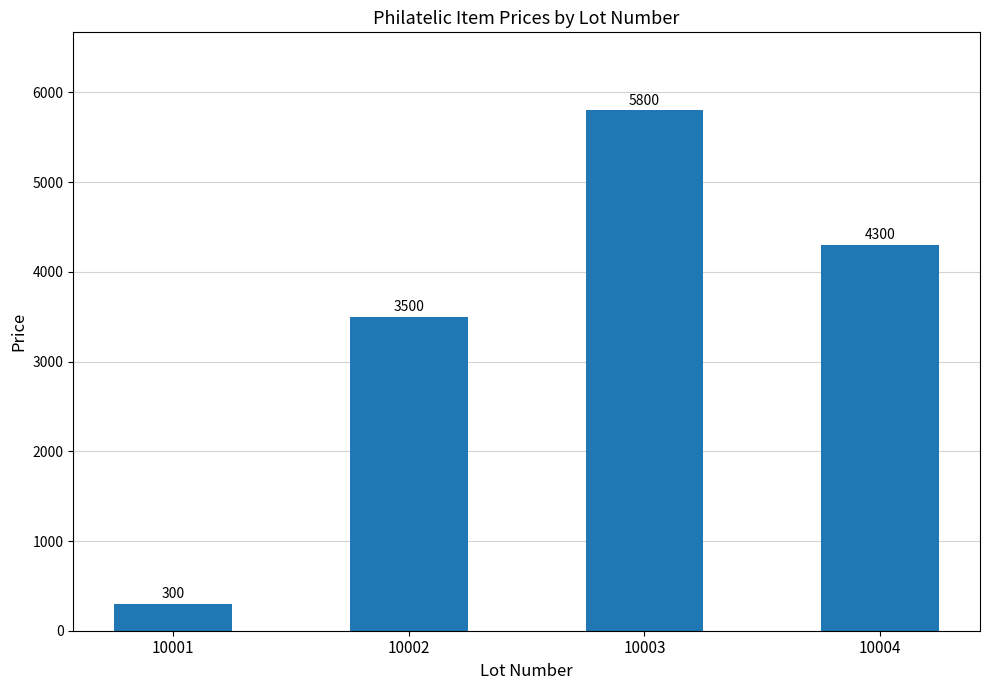

The chart shows a value of 300 at 10001. True or false?

True